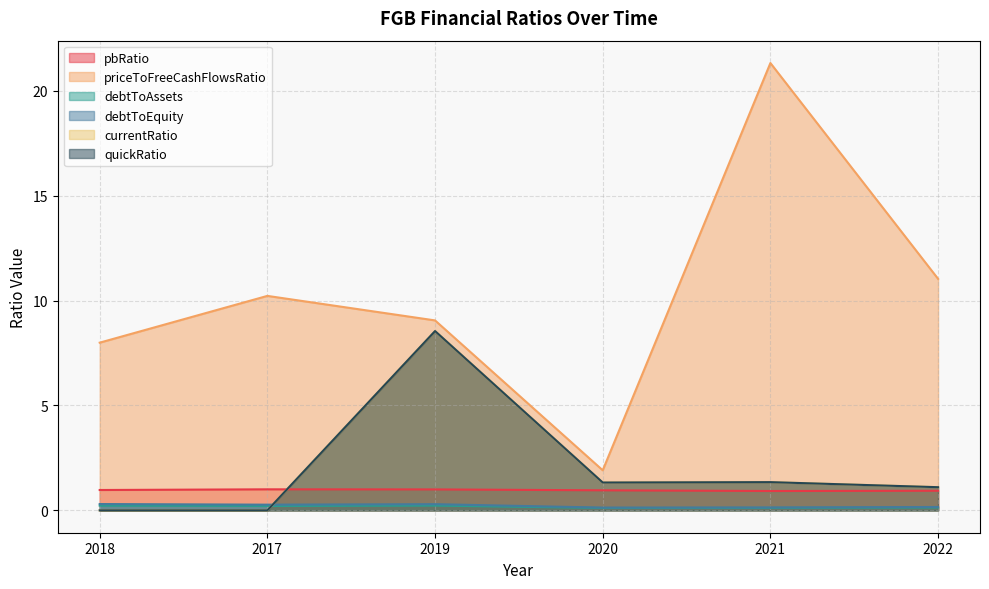

Does the chart have visible grid lines?

Yes